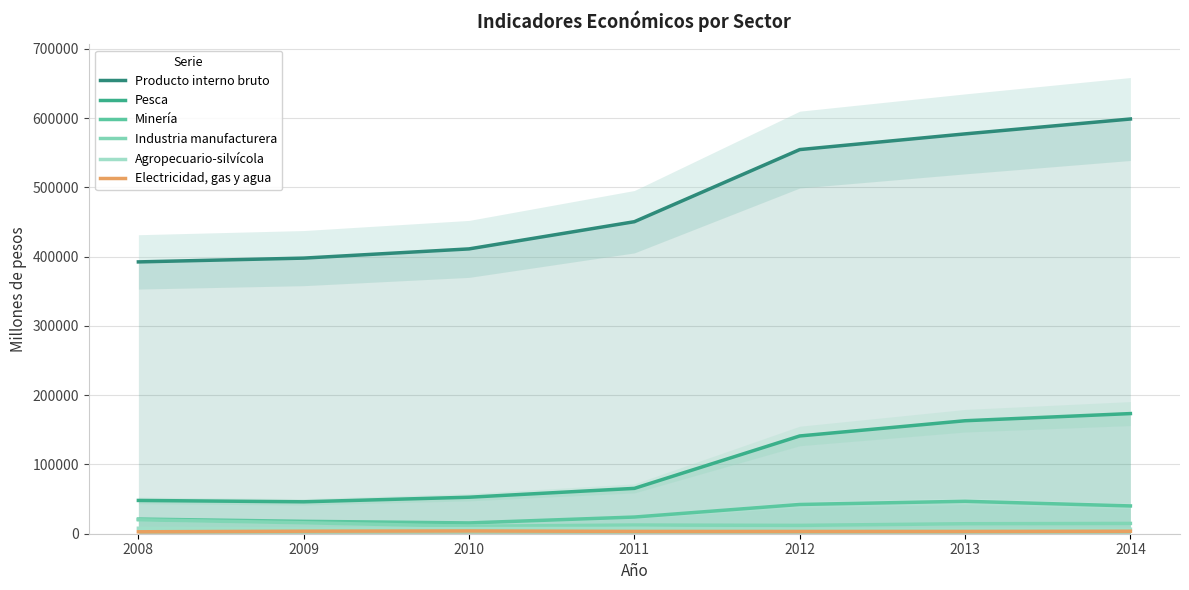

Reading left to right, what are all the values shown in this chart?

Producto interno bruto: 392443	397908	411210	450484	554586	577264	598747
Pesca: 48047	46094	52697	65463	141137	163123	173454
Minería: 21158	17899	15589	24078	42237	46822	40132
Industria manufacturera: 20143	15851	10809	12550	12041	14420	14868
Agropecuario-silvícola: 7877	7164	7355	7683	6210	6472	6507
Electricidad, gas y agua: 2792	3671	4061	3353	3284	3313	3596